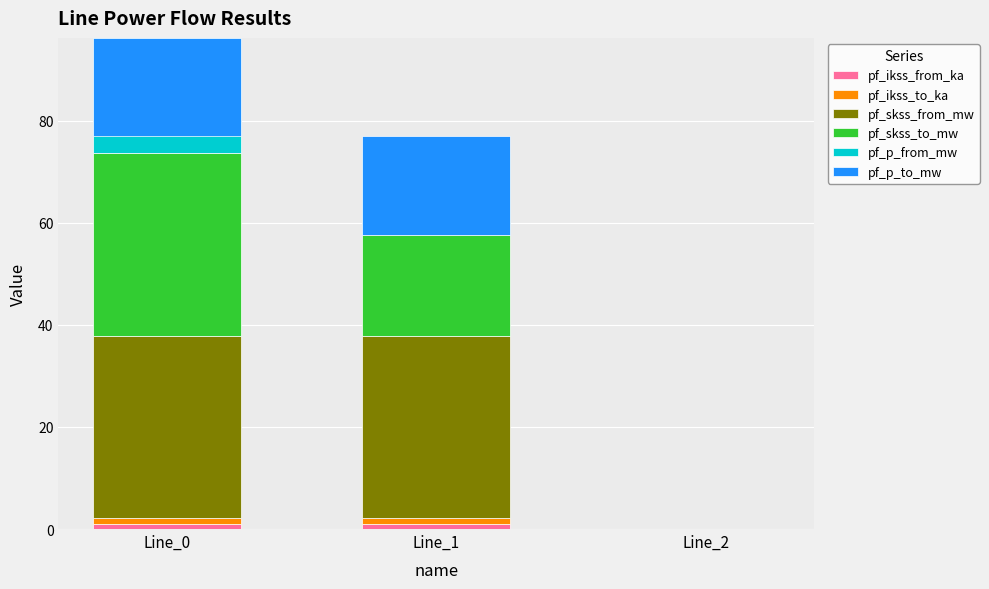

How many bars are there in each group?

6